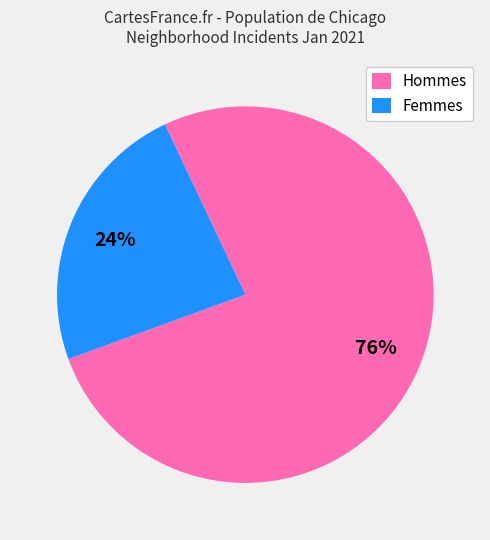

Approximately how many times larger is the value at Femmes compared to Hommes?

0.3